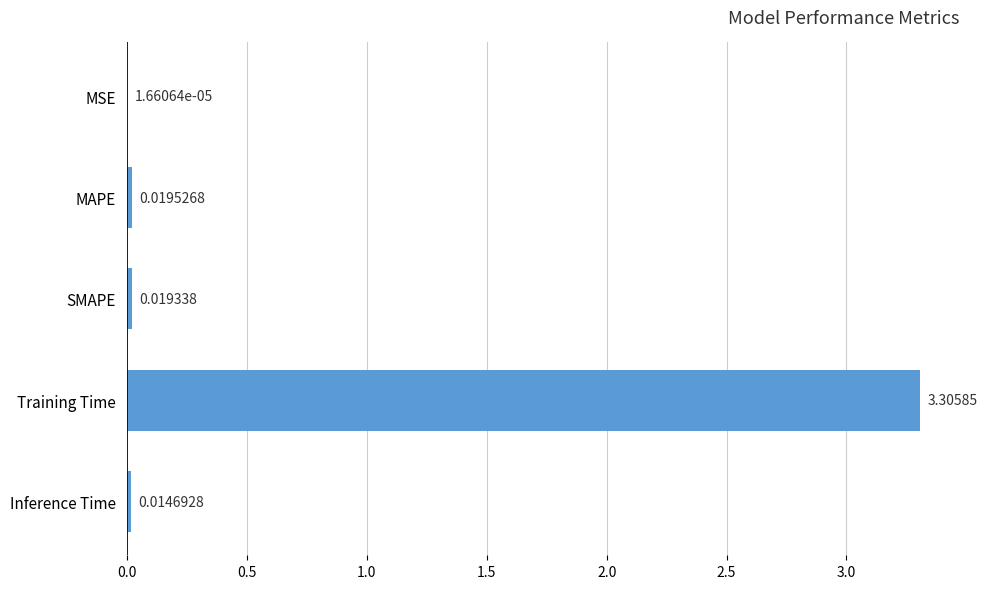

Which label corresponds to the largest value in the chart?

Training Time